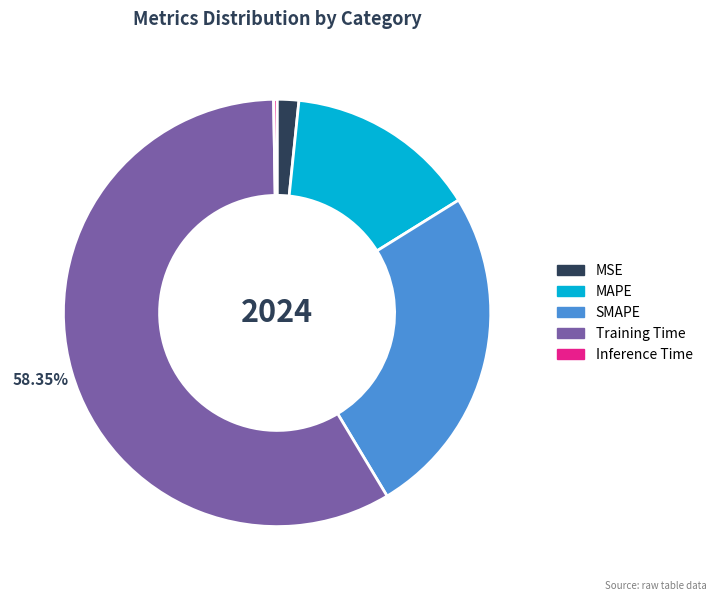

Combined, do MSE and SMAPE account for over 50%?

No